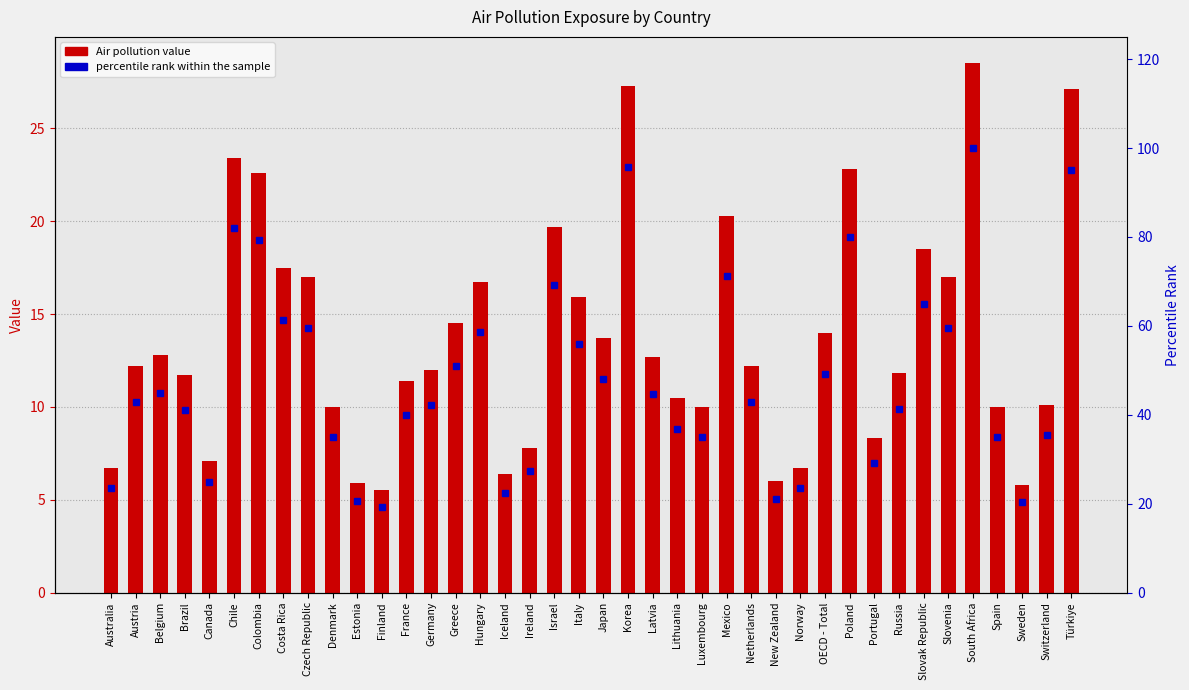

The Air pollution series shows 5.5 at Belgium. True or false?

False